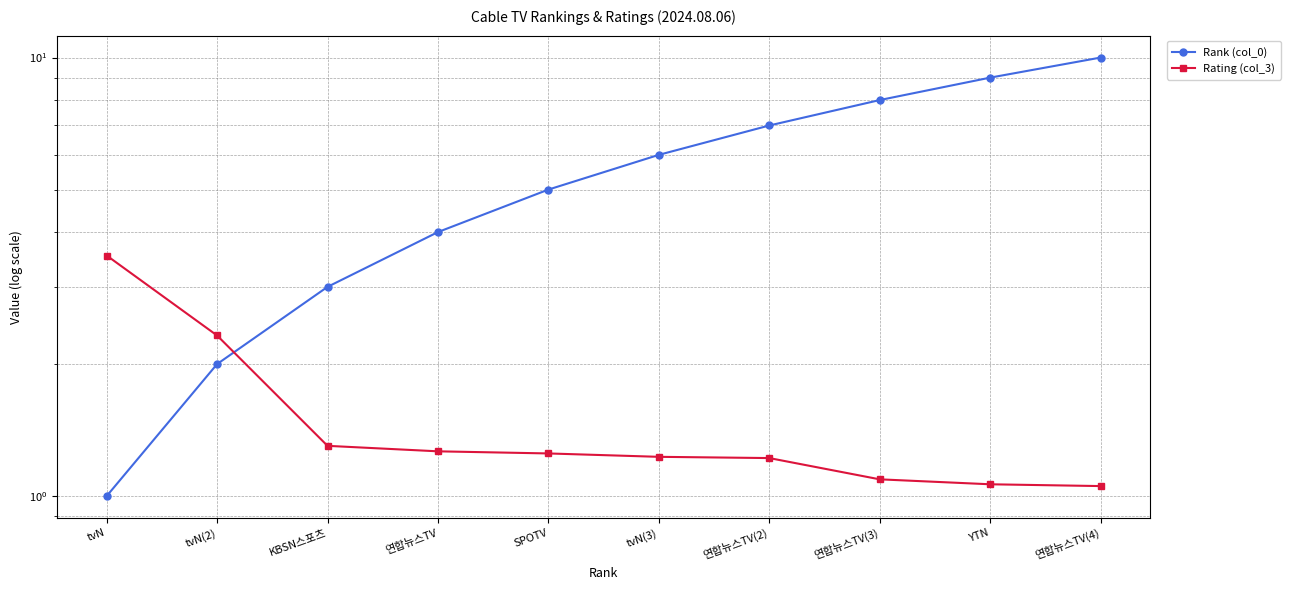

True or false: Rating (col_3) and Rank (col_0) cross at least once.

True